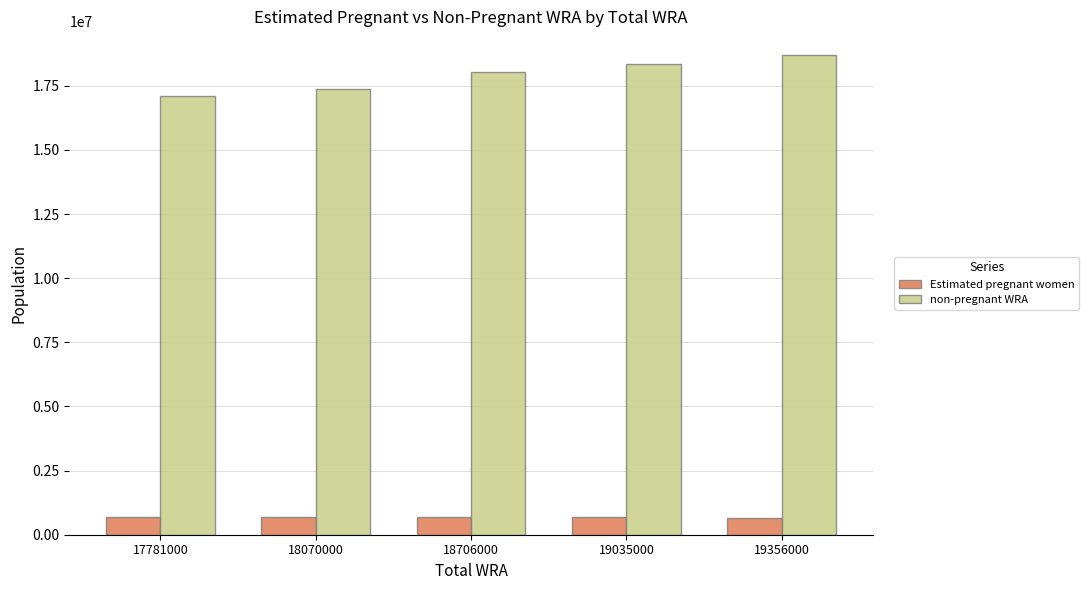

What is the value of the Estimated pregnant women bar at the 1st from the left?

685020.4